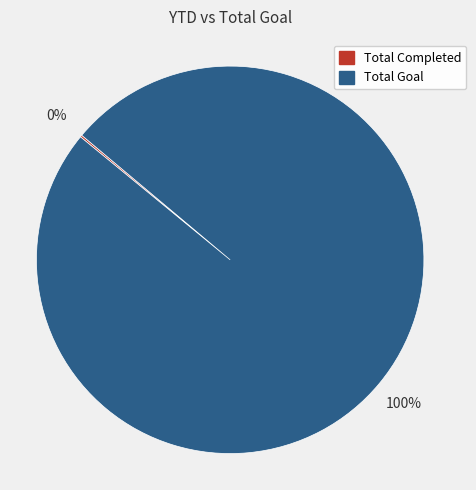

Is it true that Total Goal is 100% of the pie?

True